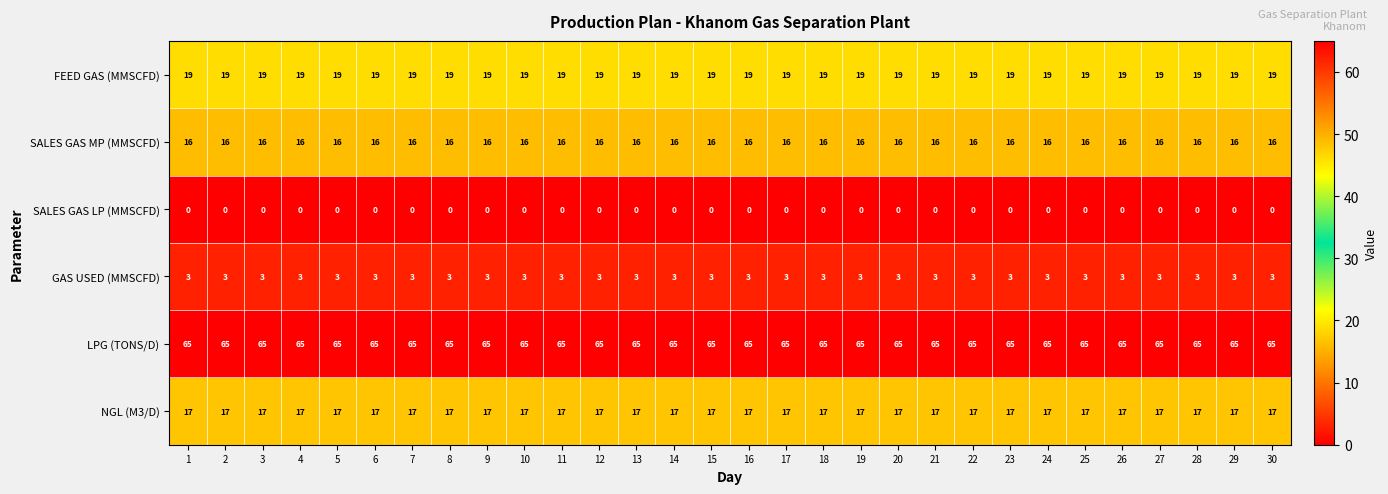

What is the minimum value for NGL (M3/D)?

17